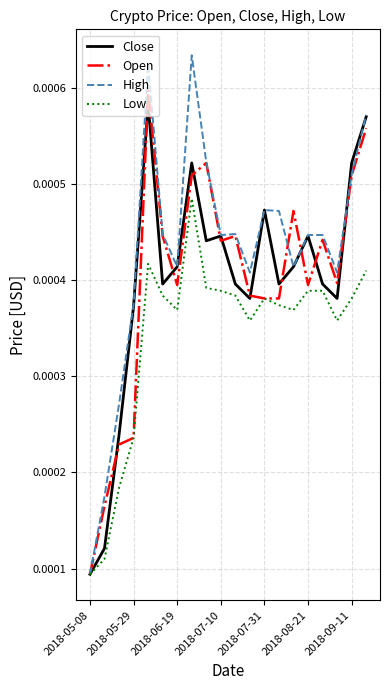

Which series has the largest total across all categories?

High